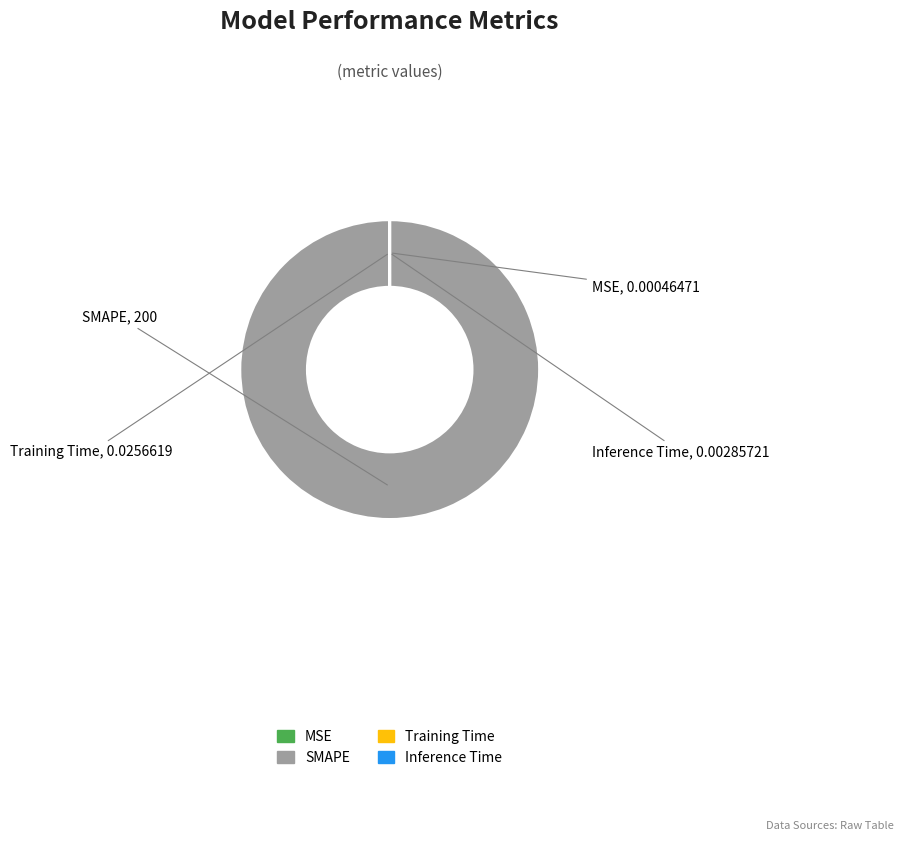

Which has a higher value, Inference Time or MSE?

Inference Time